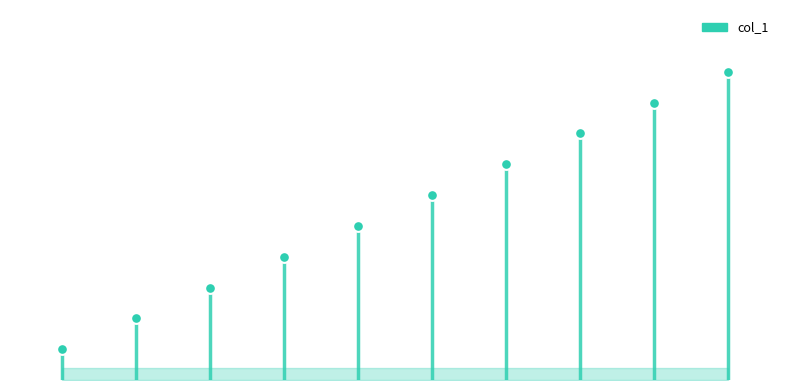

Which has a higher value, 6 or 3?

6